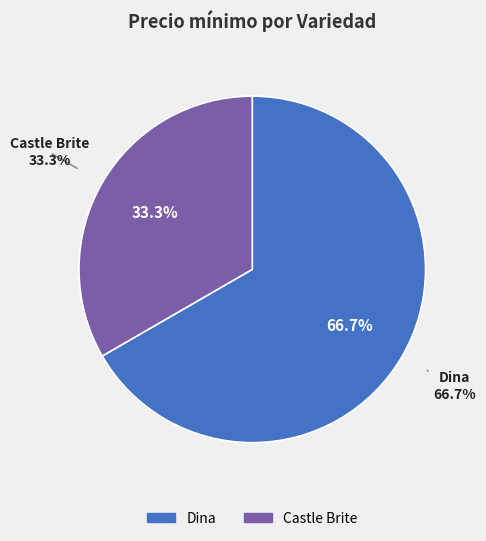

Is it true that 5 is 17% of the pie?

True